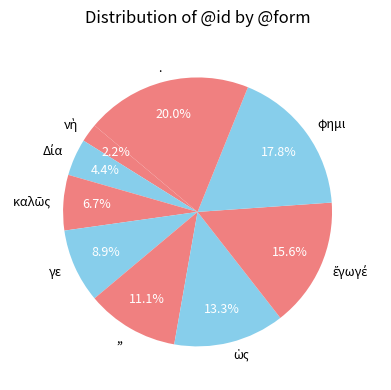

Which category has the biggest portion of the pie?

.